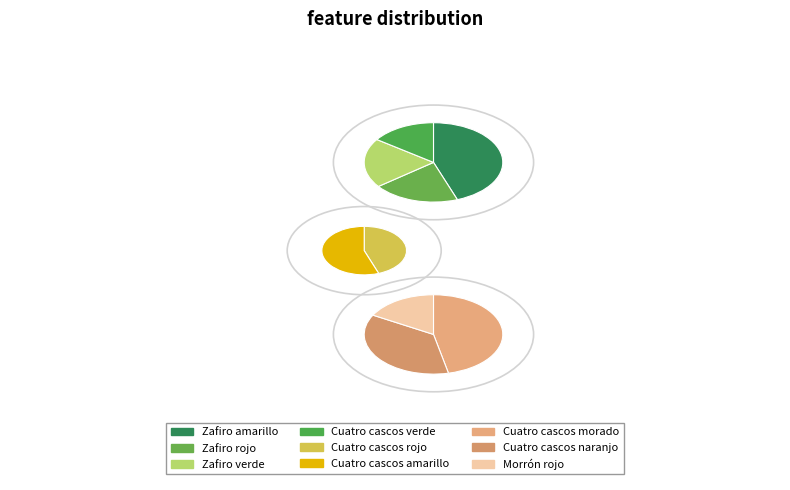

Combined, what portion of the pie is Cuatro cascos rojo and Cuatro cascos morado?

28.3%